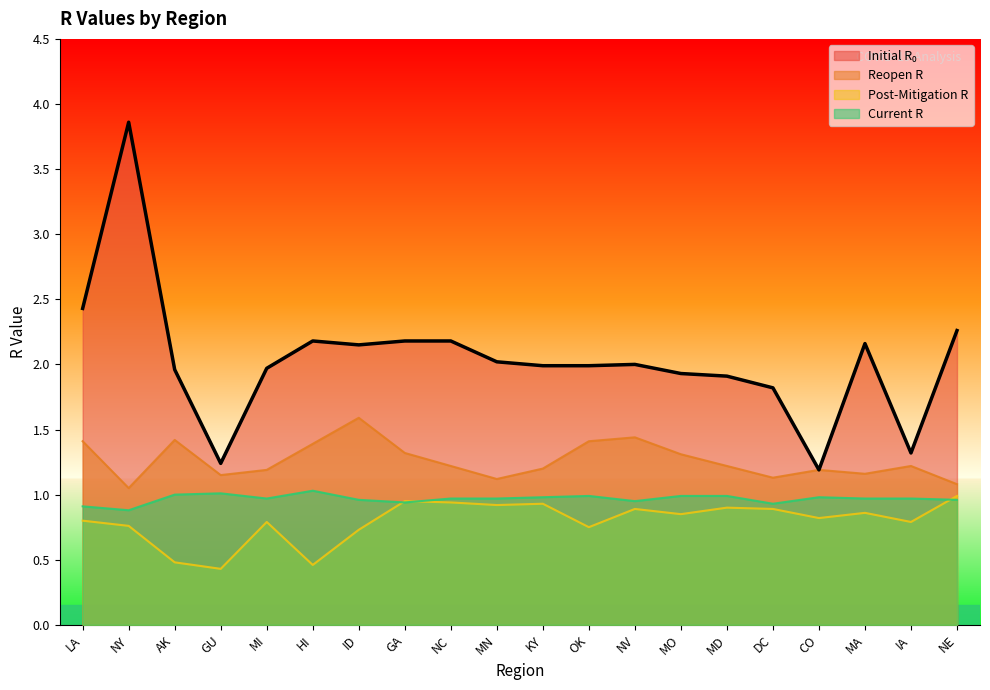

What is the sum of the current_r values at AK and OK?

2.0